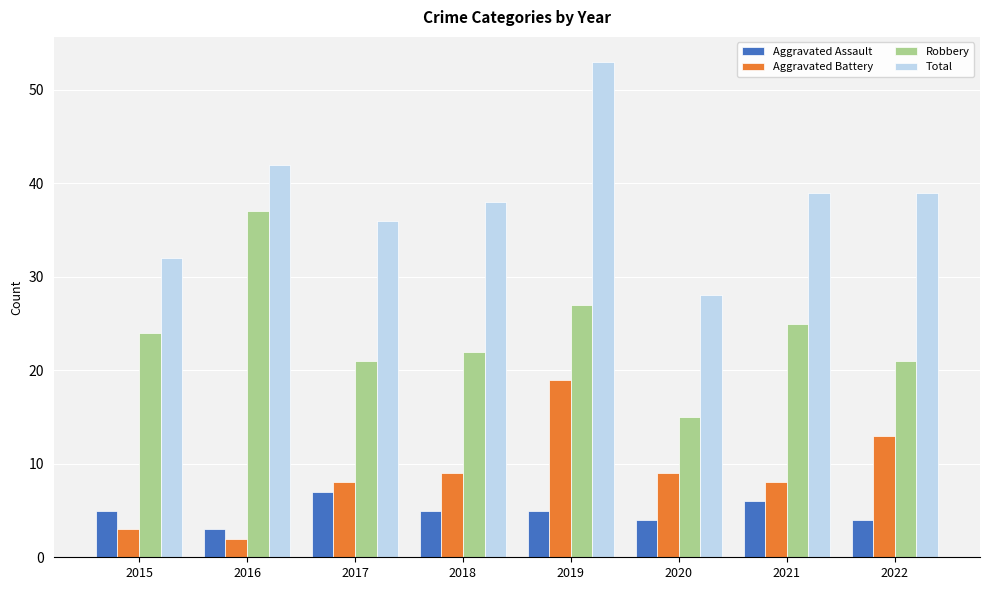

Read the Robbery value at 2021.

25